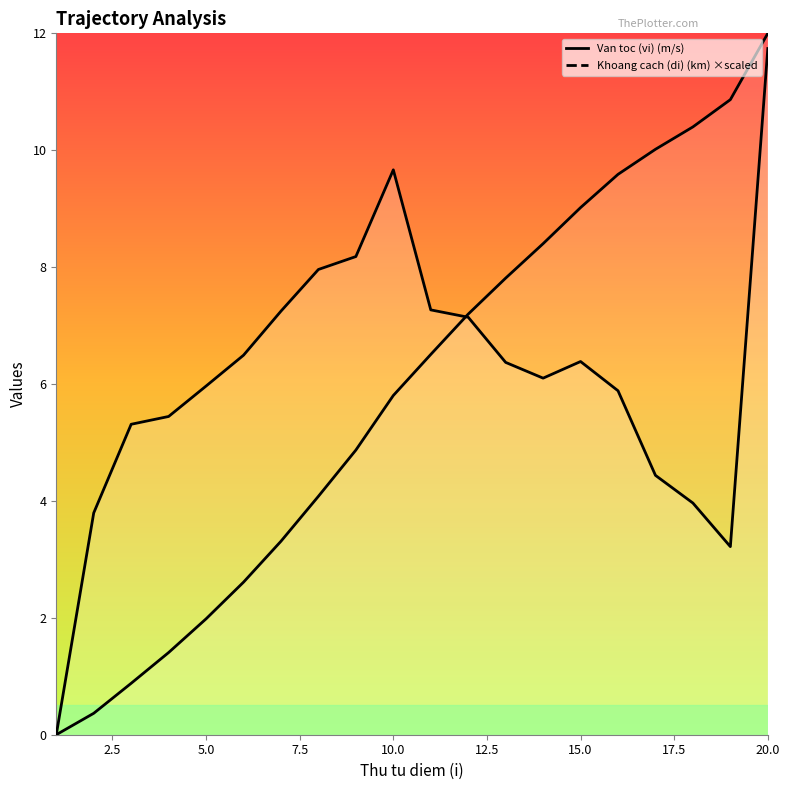

At which label does Van toc (vi) (m/s) first exceed 6?

6